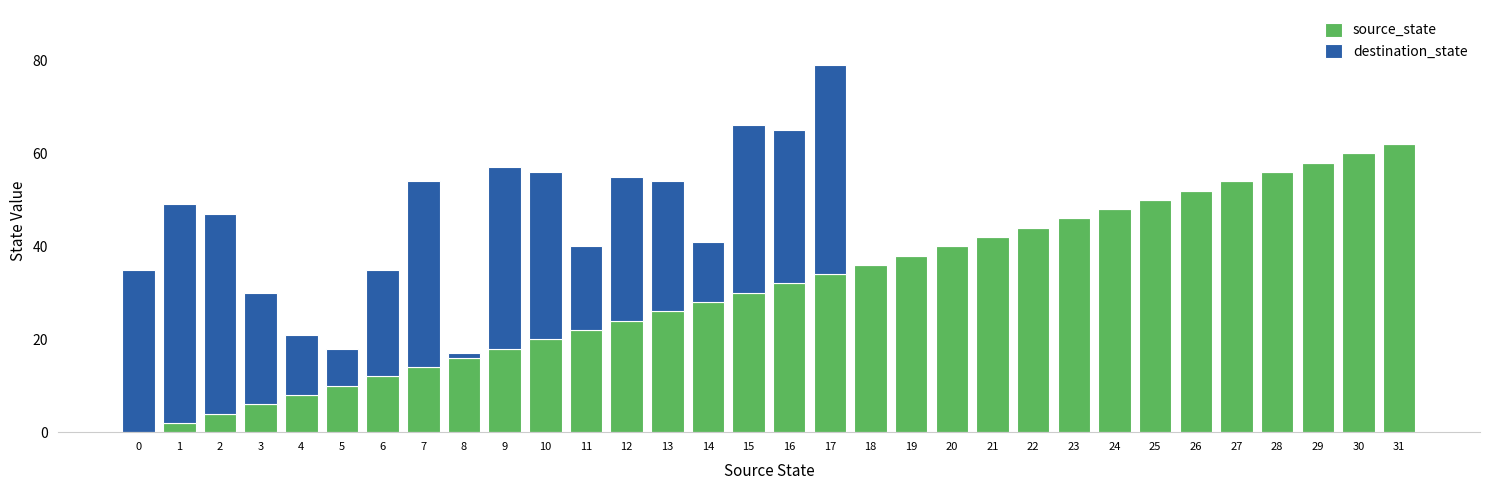

At which category is the sum across all series the highest?

17